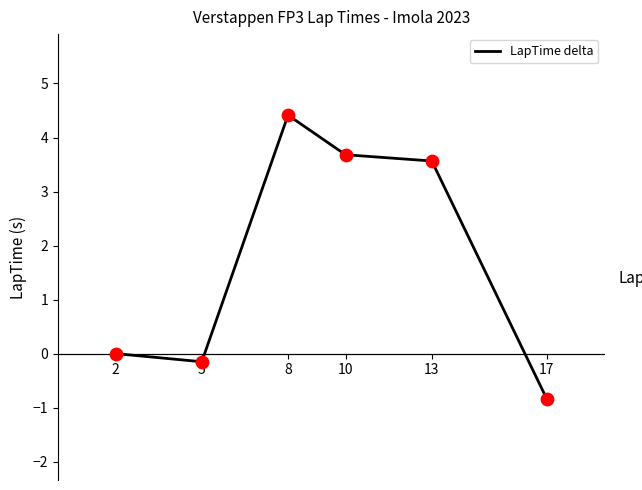

What is the change in value from 2 to 5?

-0.2